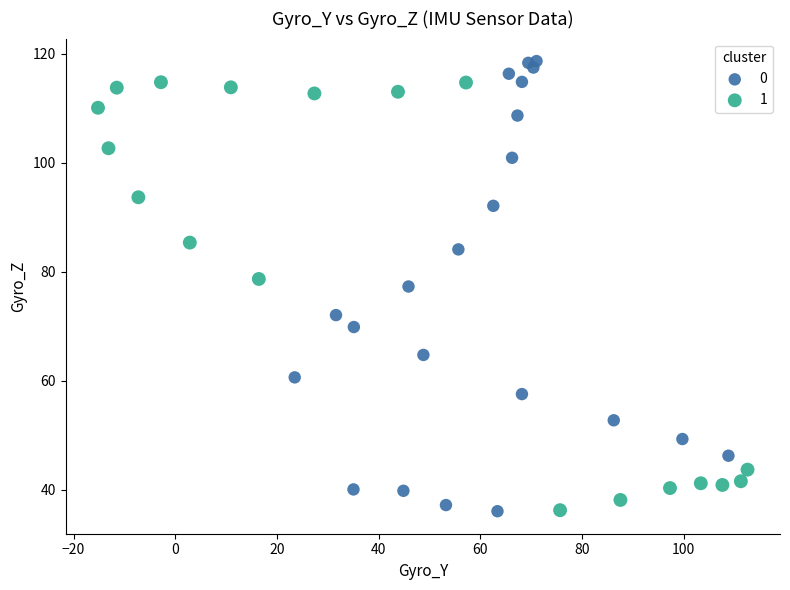

What are all the series names shown in the legend?

0, 1